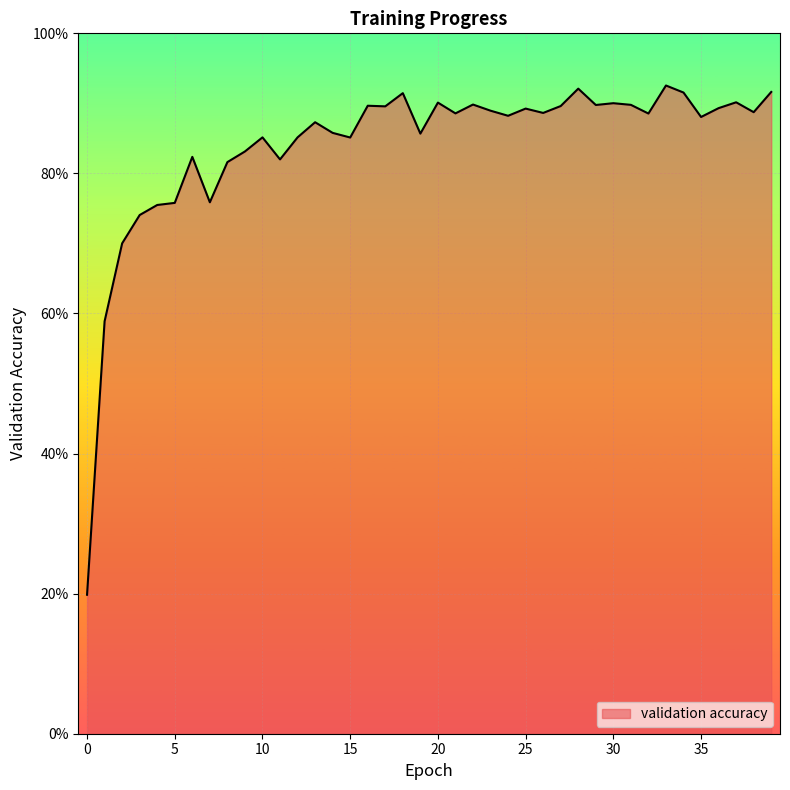

What is the difference between the second highest and second lowest values?

0.3